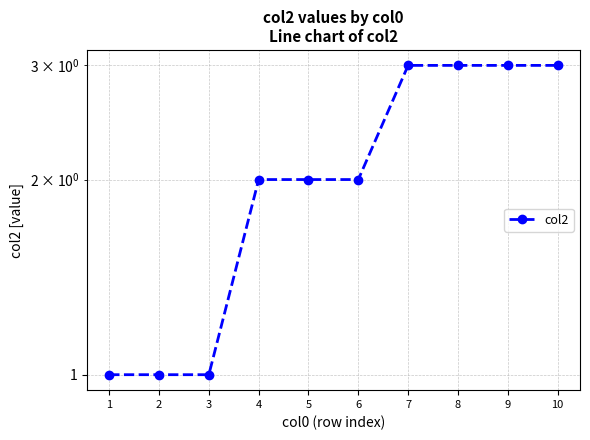

Reading left to right, transcribe all the data shown in this chart.

1	1	1	2	2	2	3	3	3	3